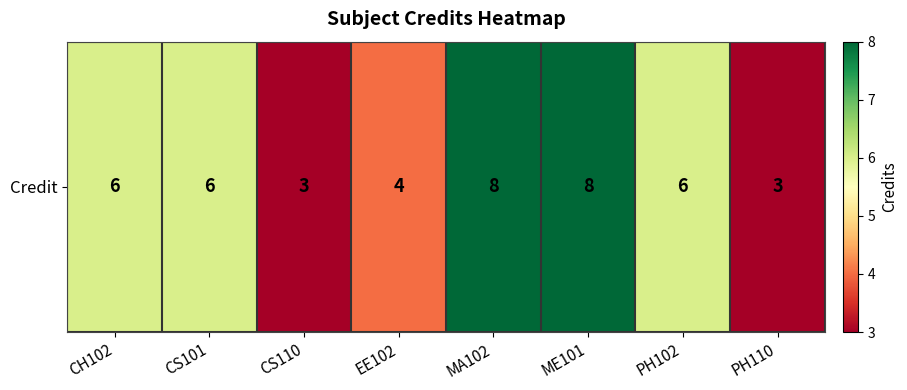

Reading right to left, extract all data points from this chart.

3	6	8	8	4	3	6	6